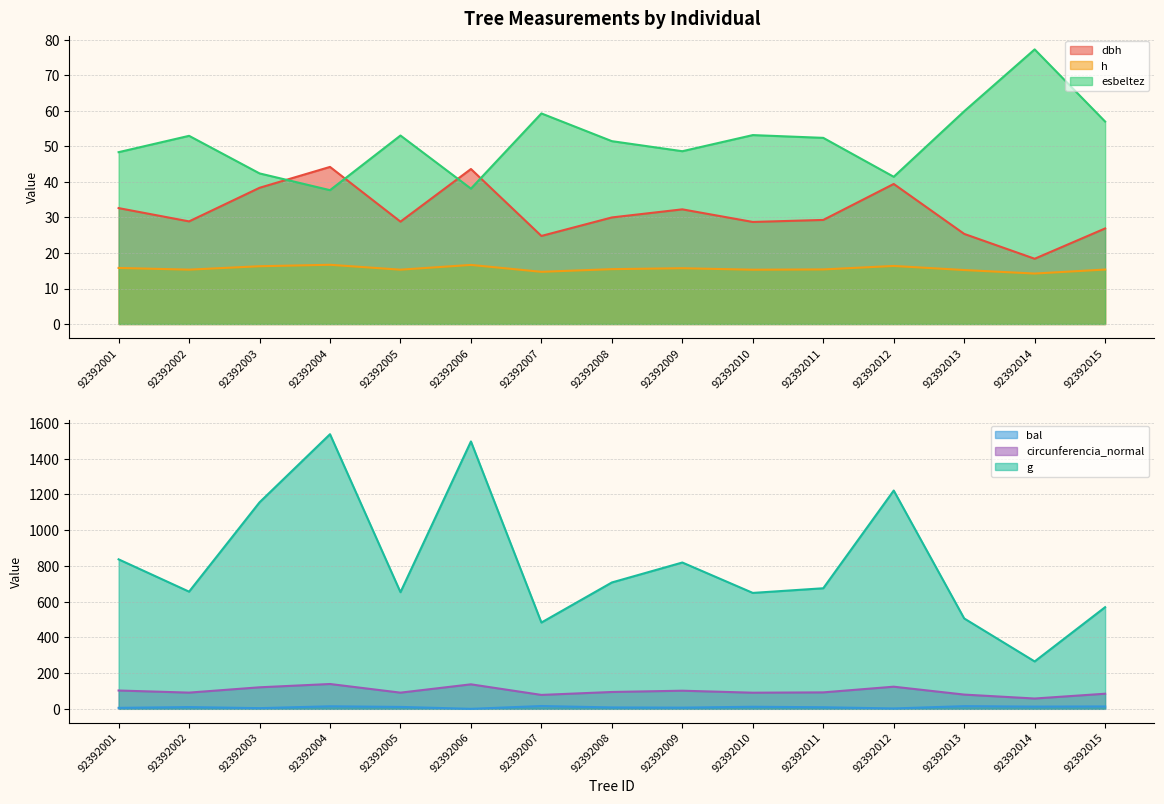

Is it true that g equals 415.3 at 92392012?

False